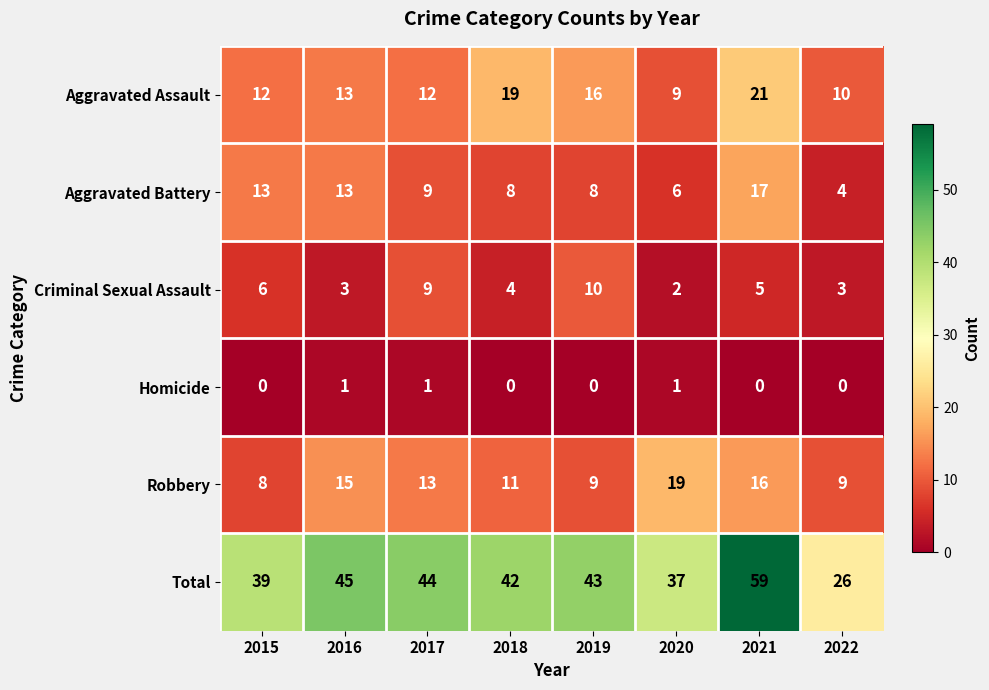

At which category is the sum across all series the highest?

2021